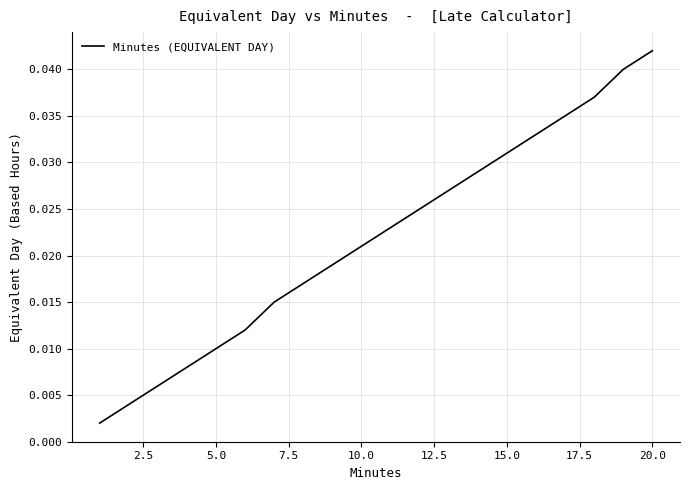

True or false: the data has more than 0 interior local peaks.

False